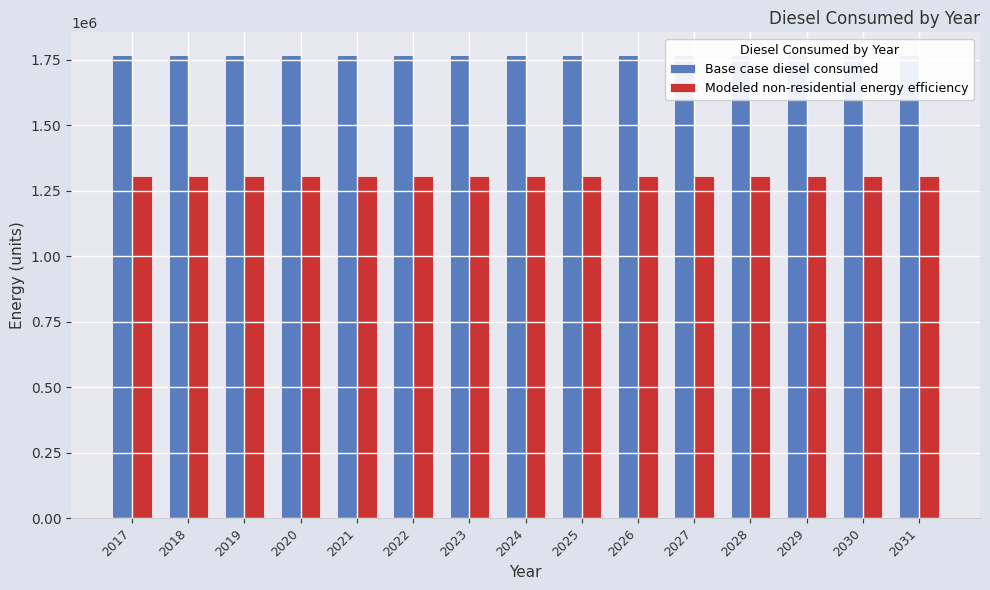

What is the total value across all series at 2026?

3072476.4